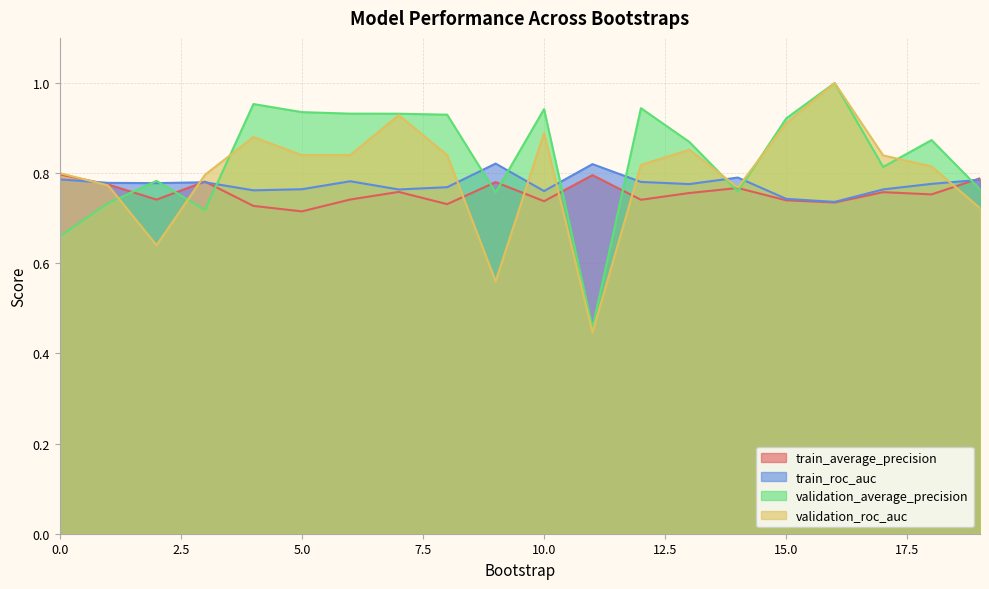

Count the train_roc_auc values in the range 0 to 1.

20